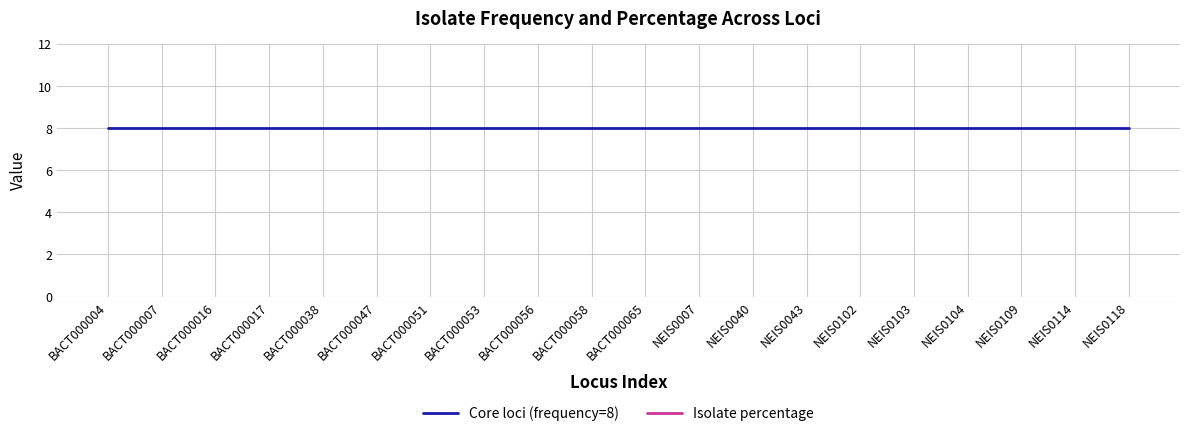

Does the chart have visible grid lines?

Yes